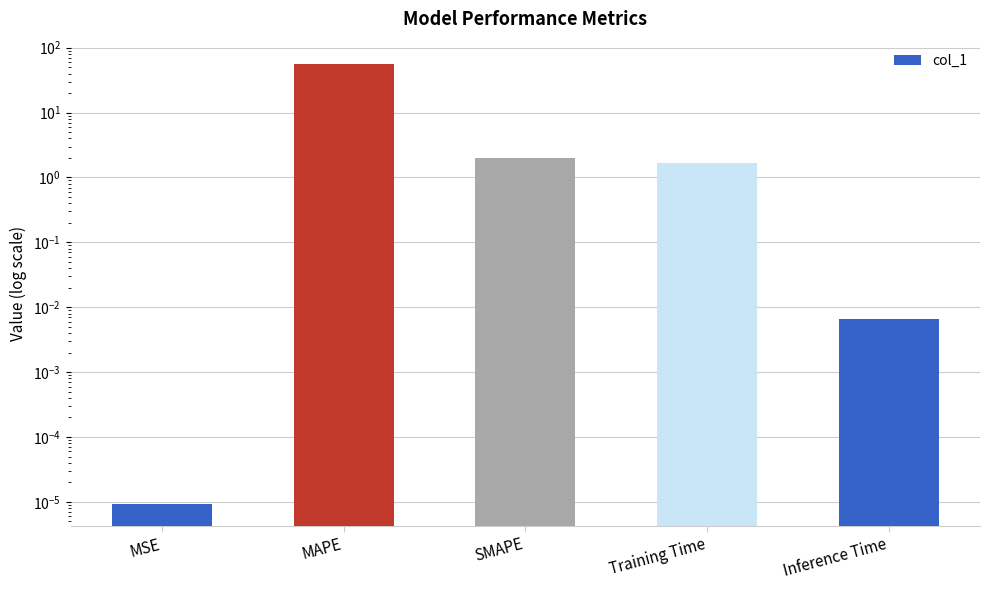

What is the approximate value at SMAPE?

2.0